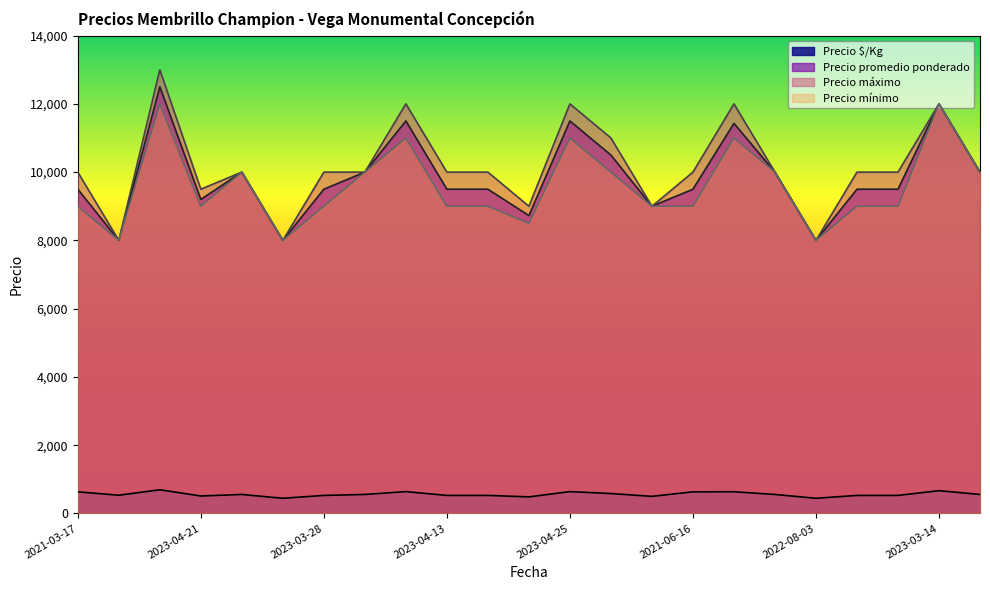

The value of Precio máximo at 2023-03-28 is 10000. True or false?

True